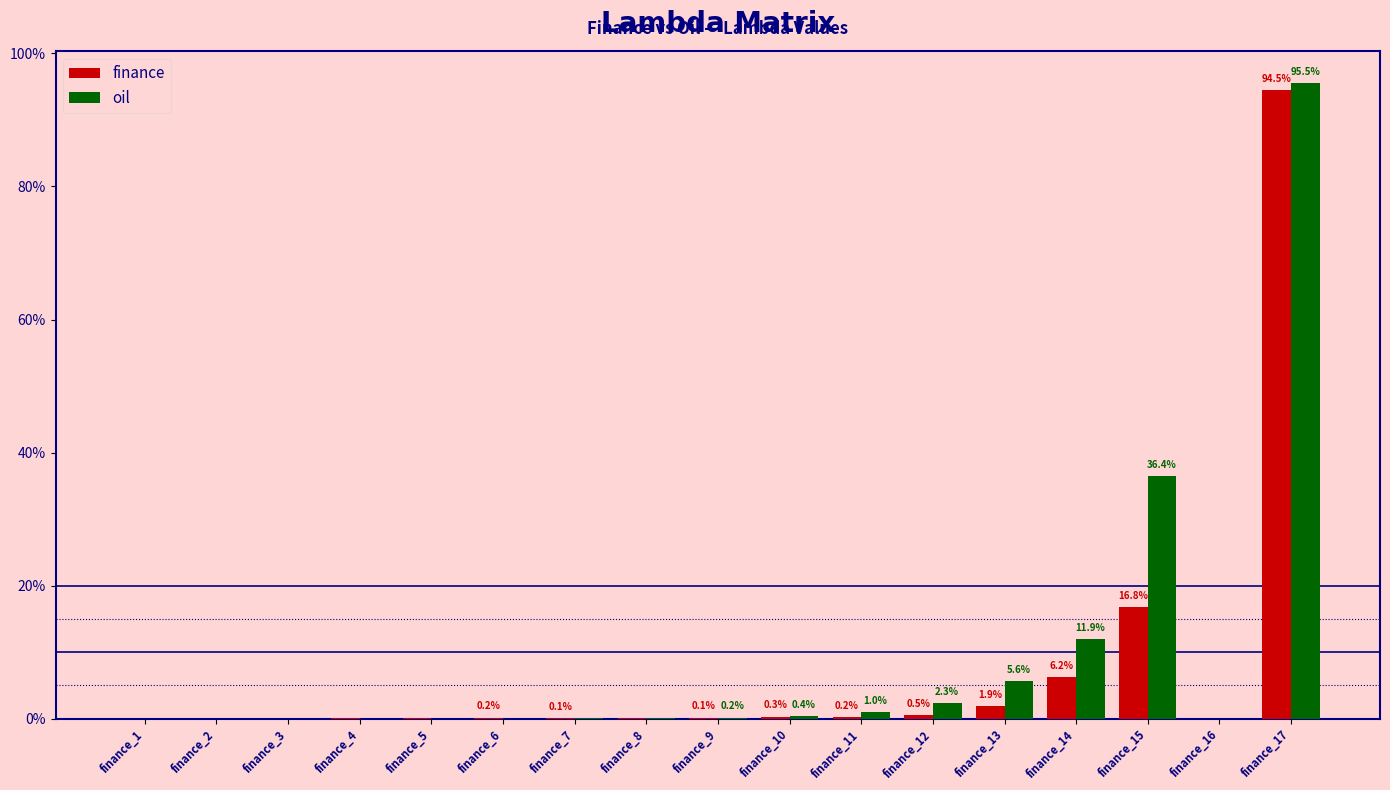

Reading left to right, what are all the values shown in this chart?

finance: 0.0	0.0	0.0	0.0	0.0	0.0	0.0	0.0	0.0	0.0	0.0	0.0	0.0	0.1	0.2	0.0	0.9
oil: 0.0	0.0	0.0	0.0	0.0	0.0	0.0	0.0	0.0	0.0	0.0	0.0	0.1	0.1	0.4	0.0	1.0